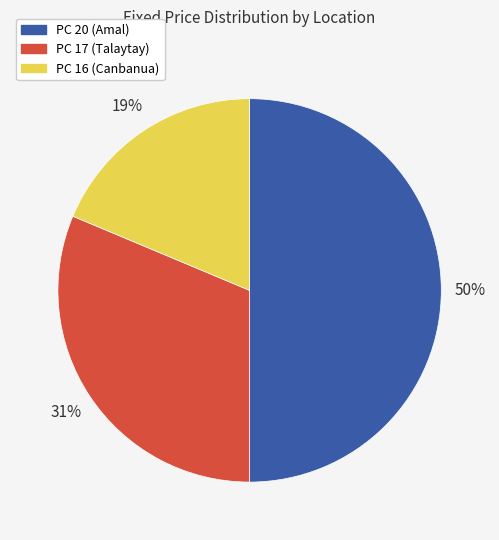

What percentage is the PC 16 slice, to the nearest percent?

19%